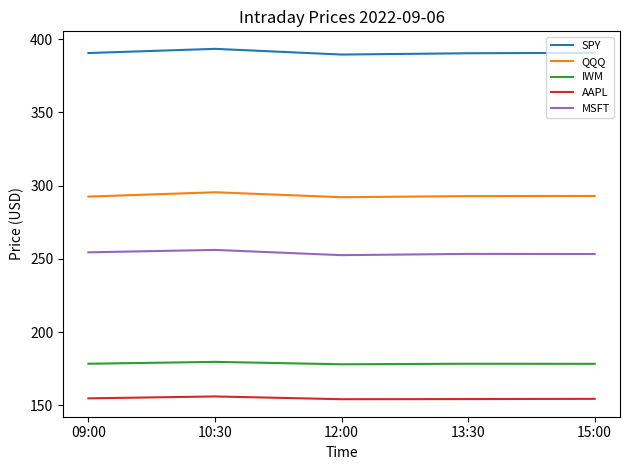

List the series in order of their peak value, highest first.

SPY, QQQ, MSFT, IWM, AAPL